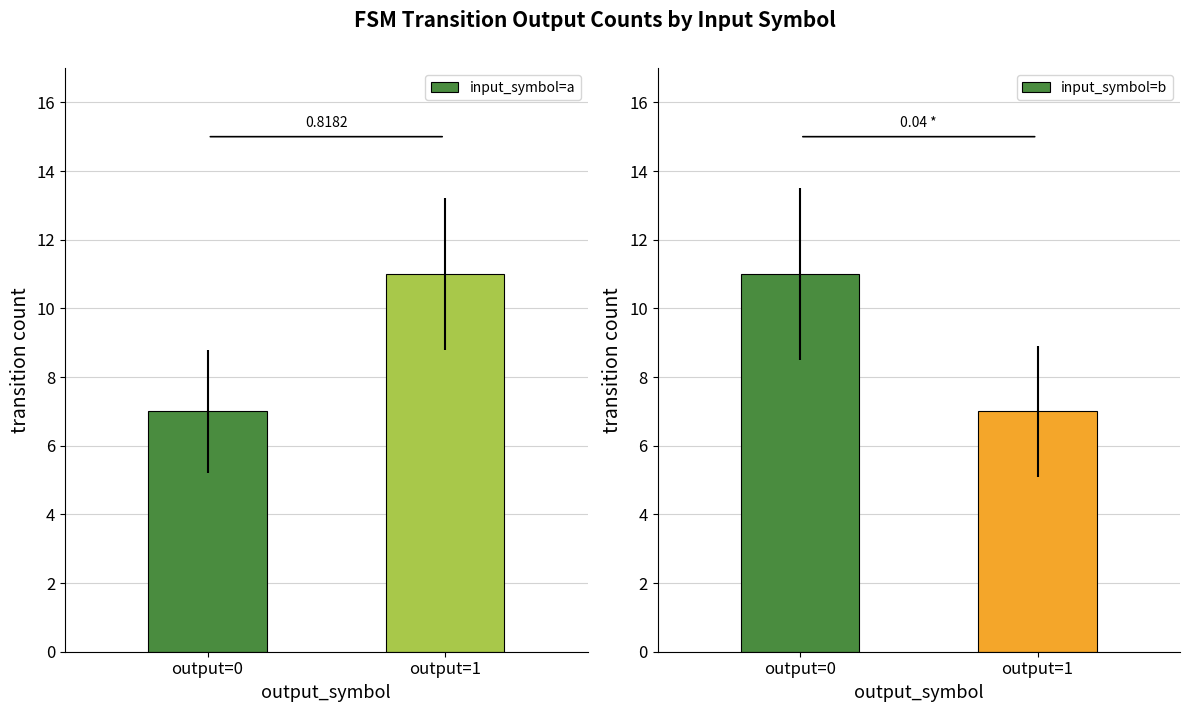

What is the value of the input_symbol=b bar at the 1st from the left?

11